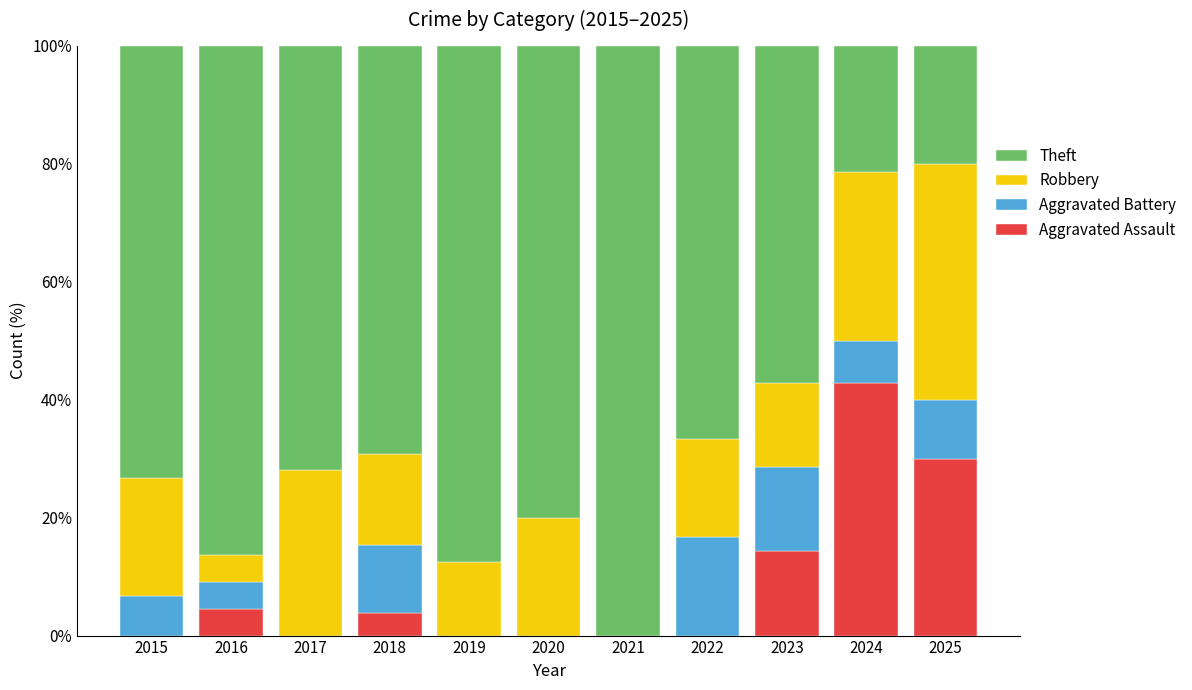

What is the sum of the Aggravated Assault values at 2023 and 2021?

14.3